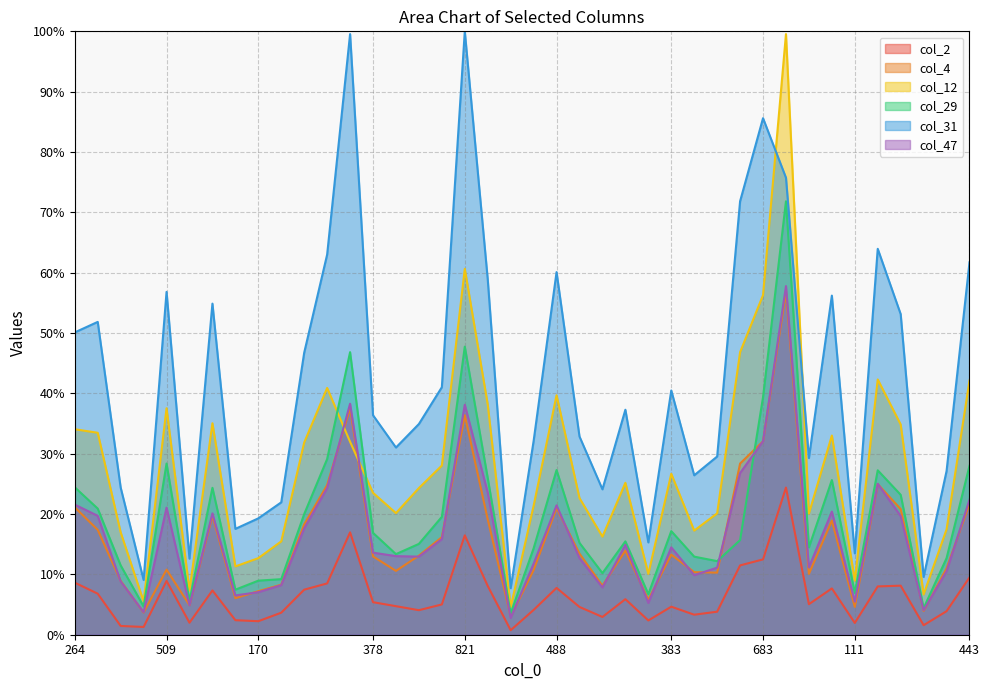

At how many categories does at least one series exceed 66?

5